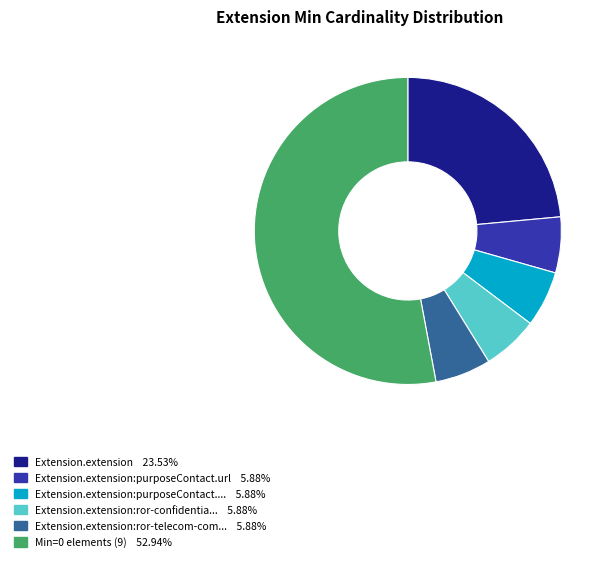

Does Min=0 elements (9) 52.94% account for over 50% of the chart?

Yes